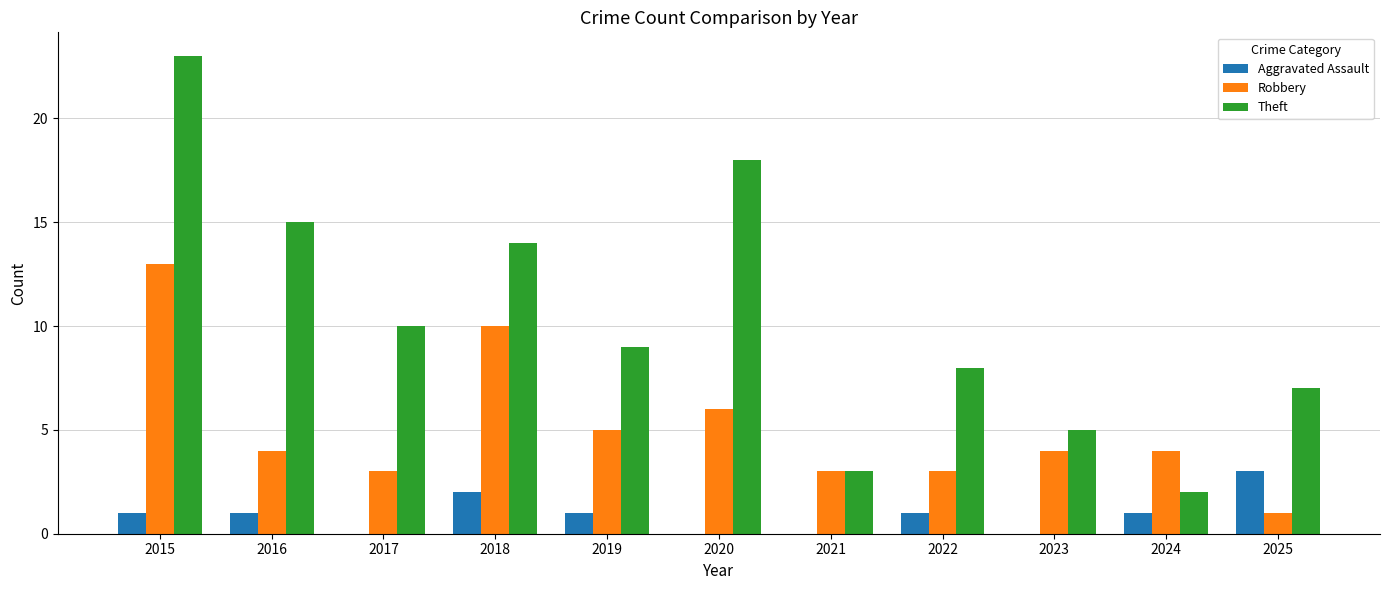

At which label does Robbery reach its peak?

2015